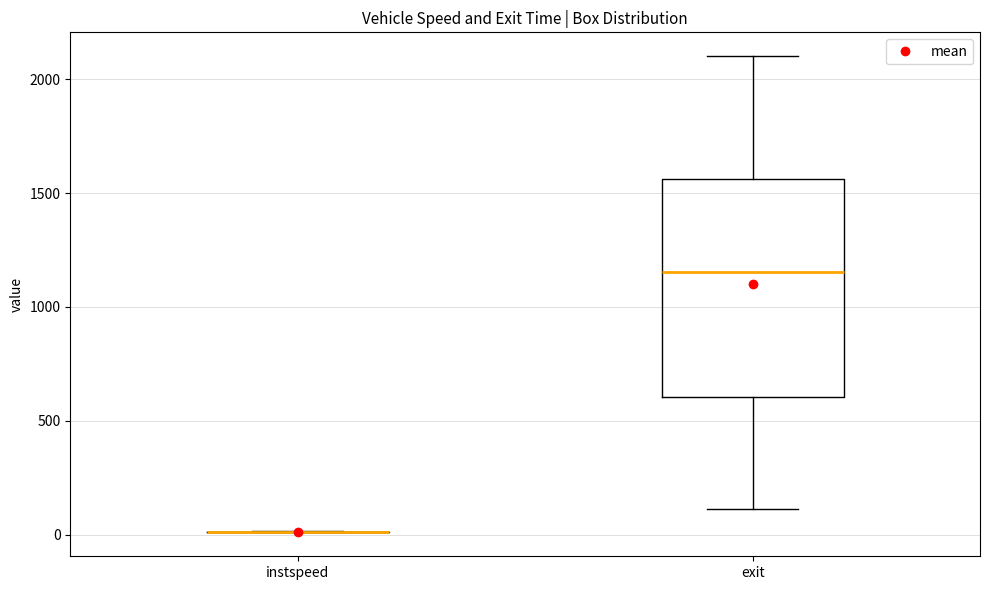

Which box is the tallest, from its lower edge to its upper edge?

exit